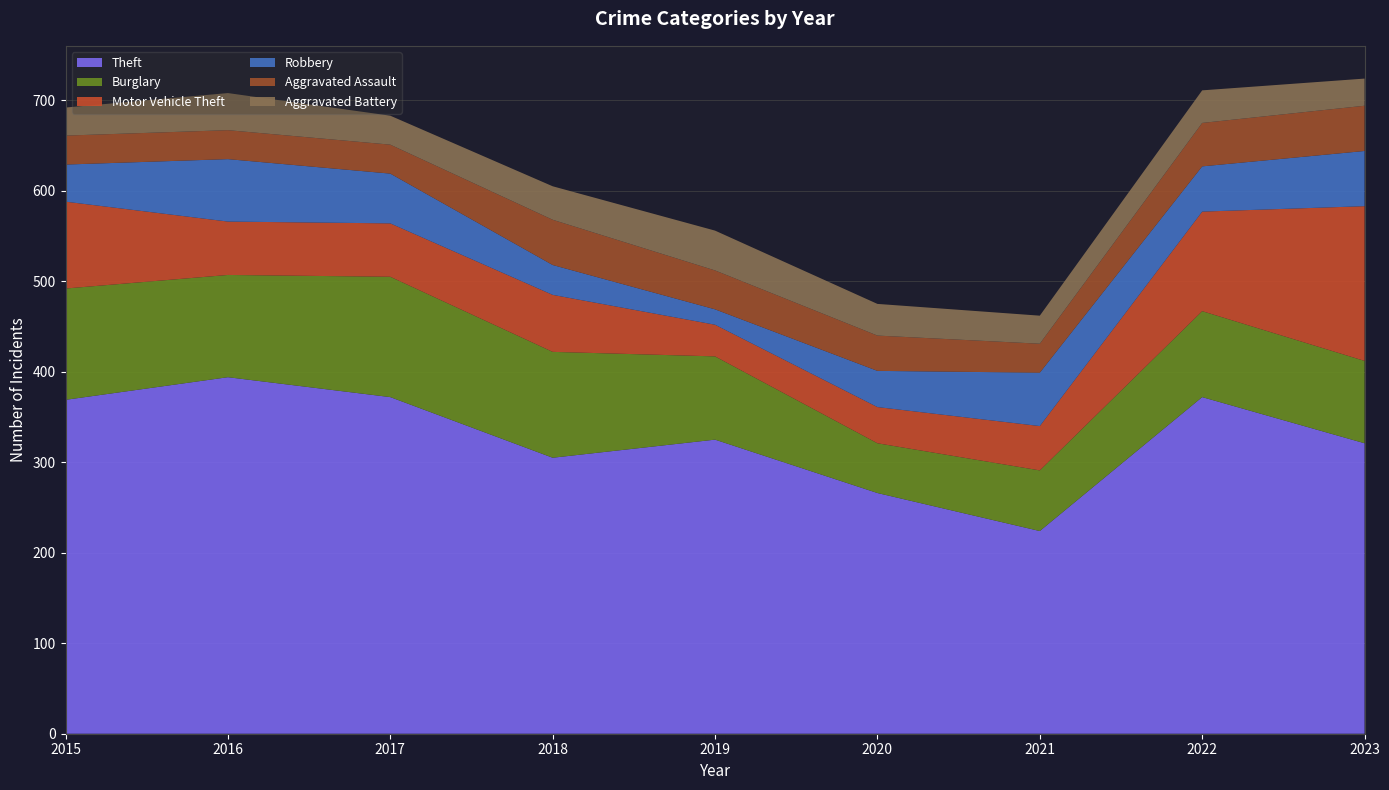

Reading left to right, what are all the values shown in this chart?

Theft: 2015=369	2016=394	2017=372	2018=305	2019=325	2020=266	2021=224	2022=372	2023=321
Burglary: 2015=123	2016=113	2017=133	2018=117	2019=92	2020=55	2021=67	2022=95	2023=91
Motor Vehicle Theft: 2015=96	2016=59	2017=59	2018=63	2019=35	2020=40	2021=49	2022=110	2023=171
Robbery: 2015=41	2016=69	2017=55	2018=33	2019=17	2020=40	2021=59	2022=50	2023=61
Aggravated Assault: 2015=32	2016=32	2017=32	2018=50	2019=43	2020=39	2021=32	2022=48	2023=50
Aggravated Battery: 2015=31	2016=41	2017=32	2018=37	2019=44	2020=35	2021=31	2022=36	2023=30